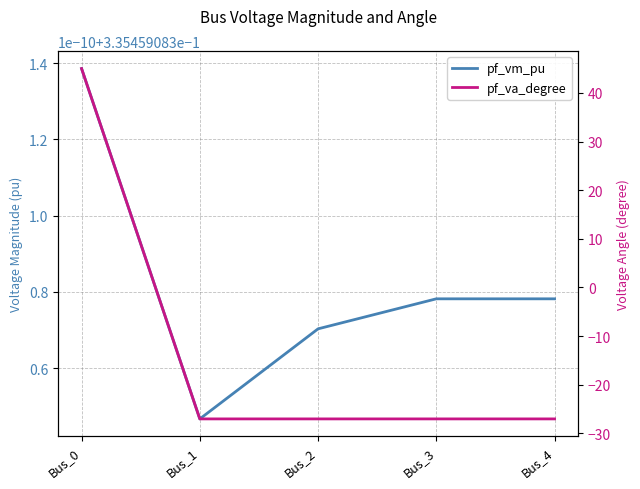

How many positive values does the pf_va_degree series have?

1